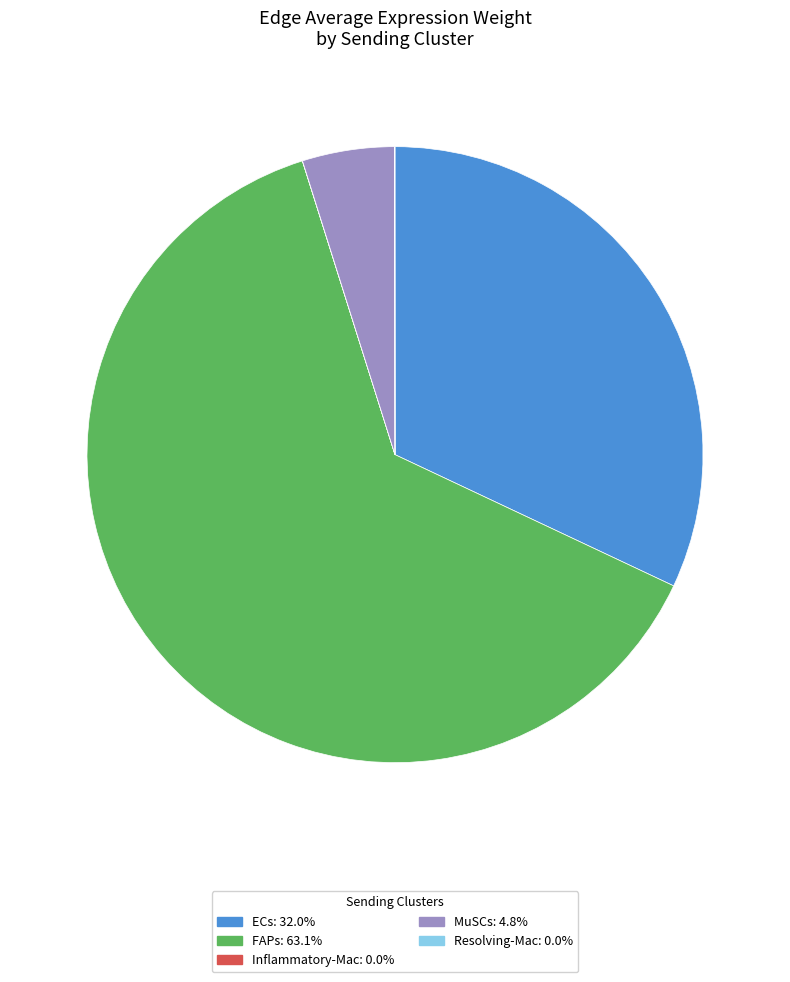

Which category accounts for the majority?

FAPs